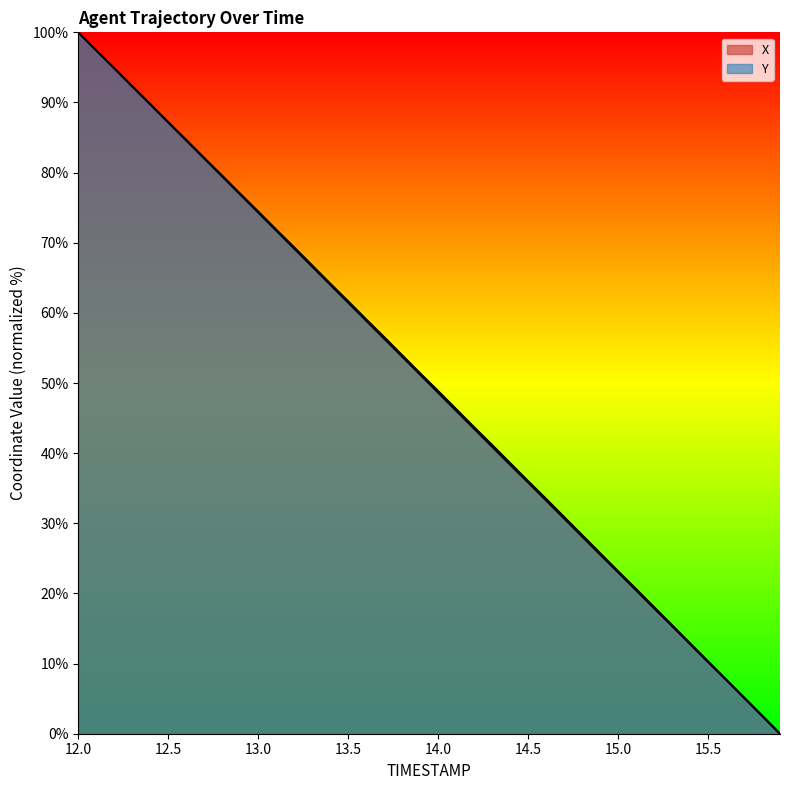

At 12.5, list the series in order from largest to smallest.

Y, X